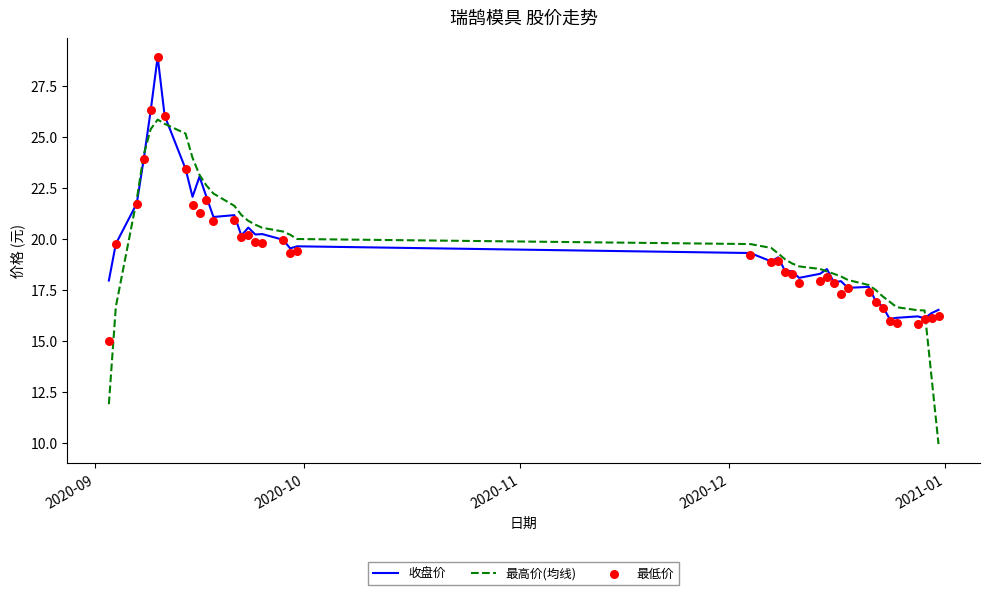

Is the value of 最低价 at 32 greater than the value of 收盘价 at 20?

No